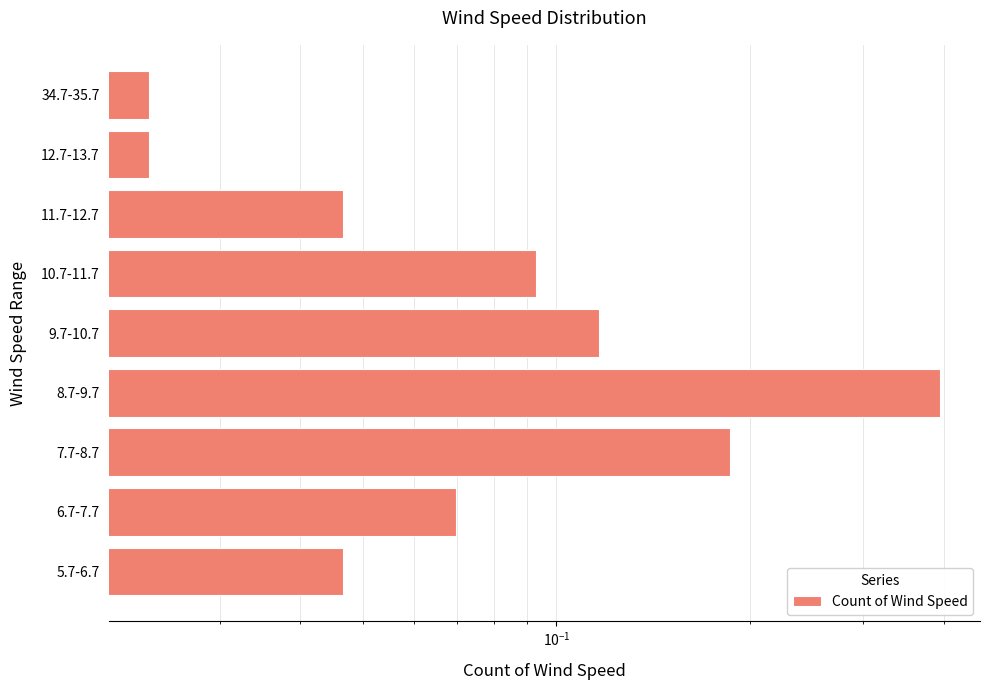

How many bars are there in total?

9